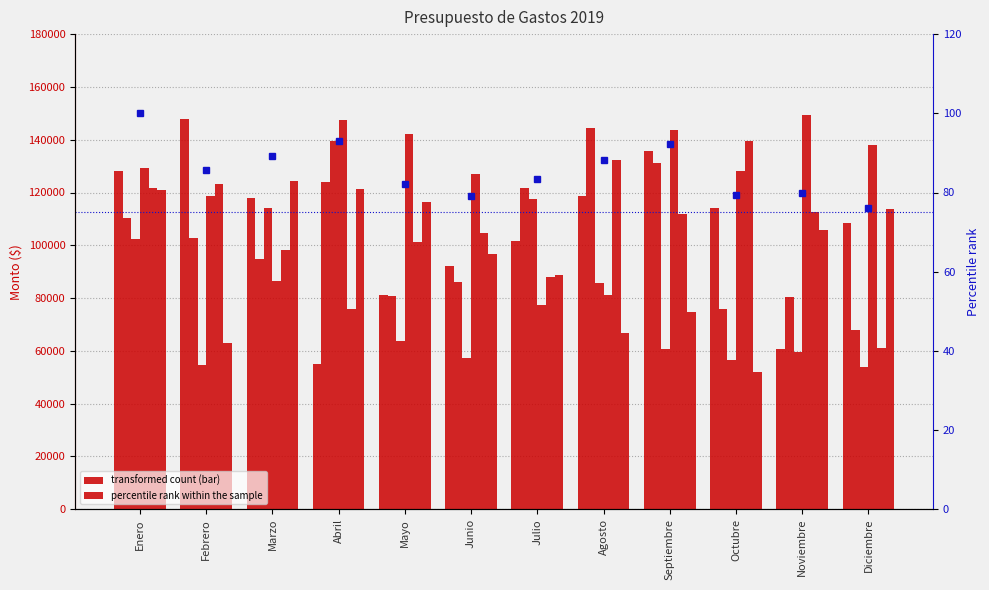

How many bars are there in total?

72